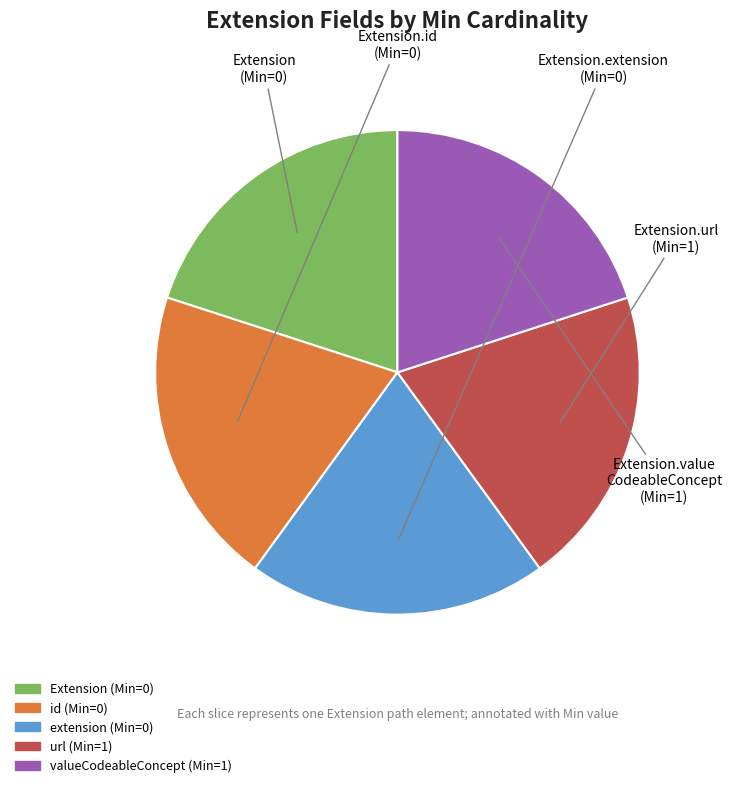

Does any single category account for the majority?

No